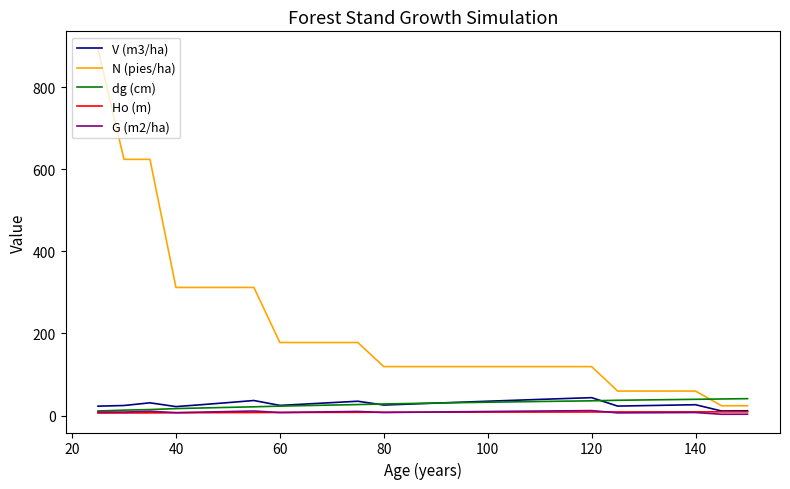

What is the maximum value for V (m3/ha)?

43.5